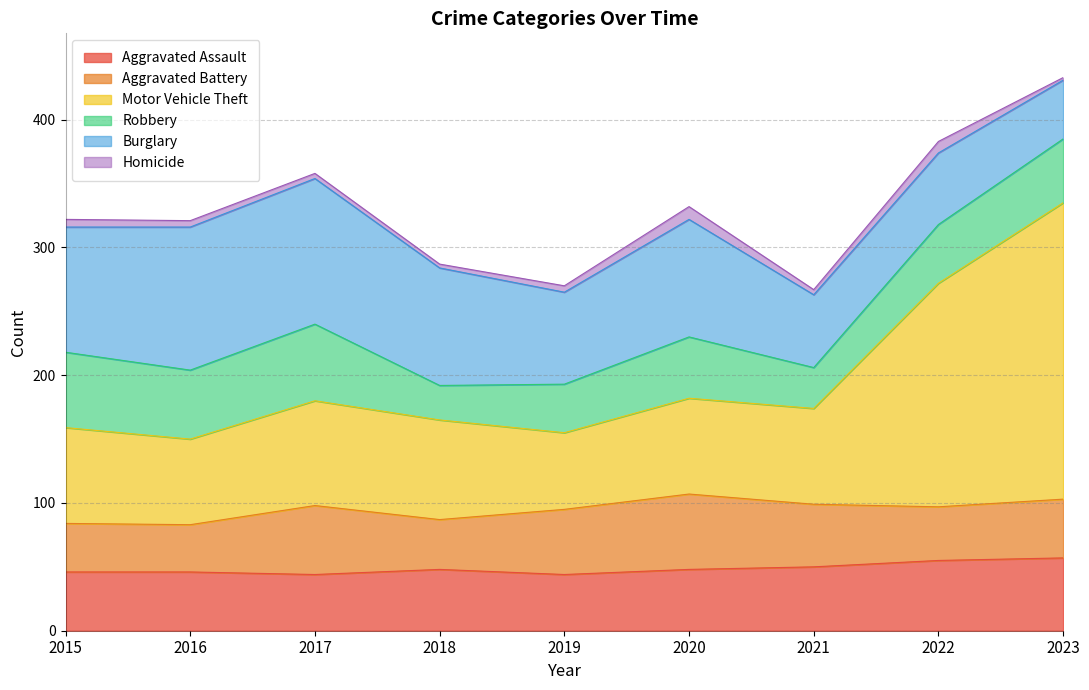

Which series has the widest spread of values?

Motor Vehicle Theft